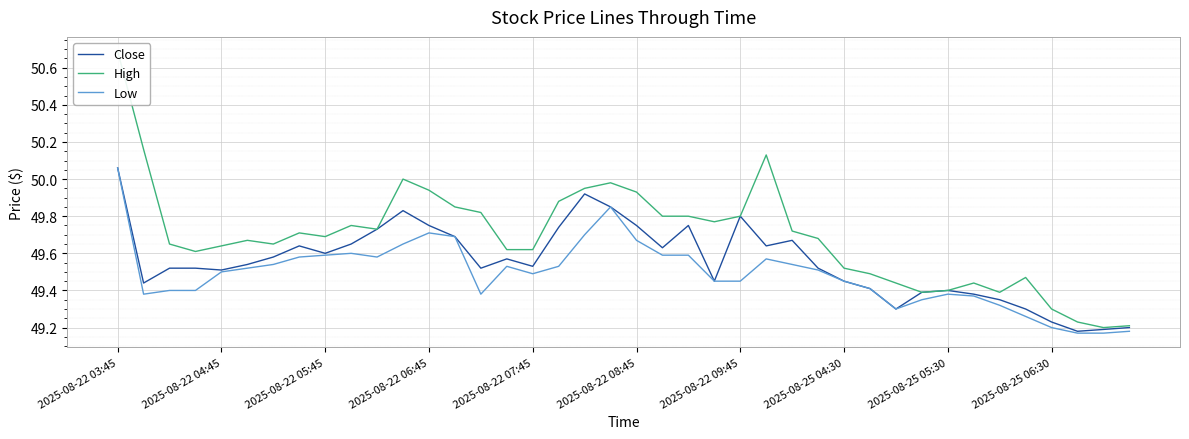

What is the maximum value shown in the chart?

50.7